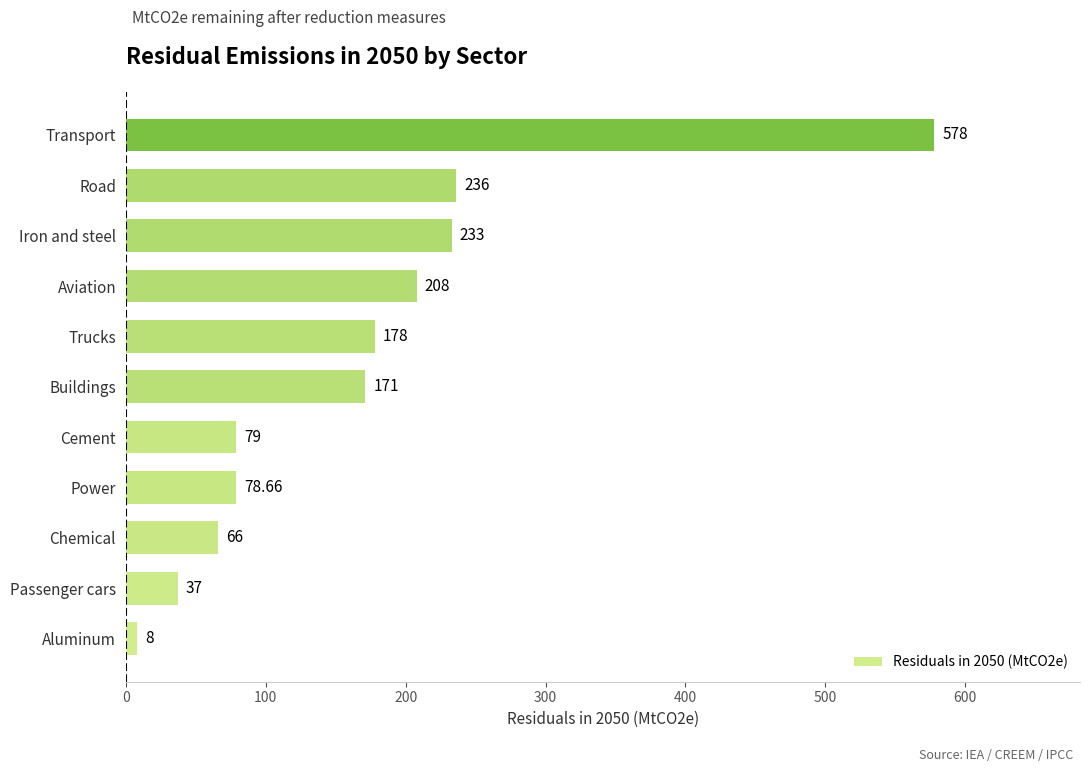

Which category has the highest value across all series?

Transport